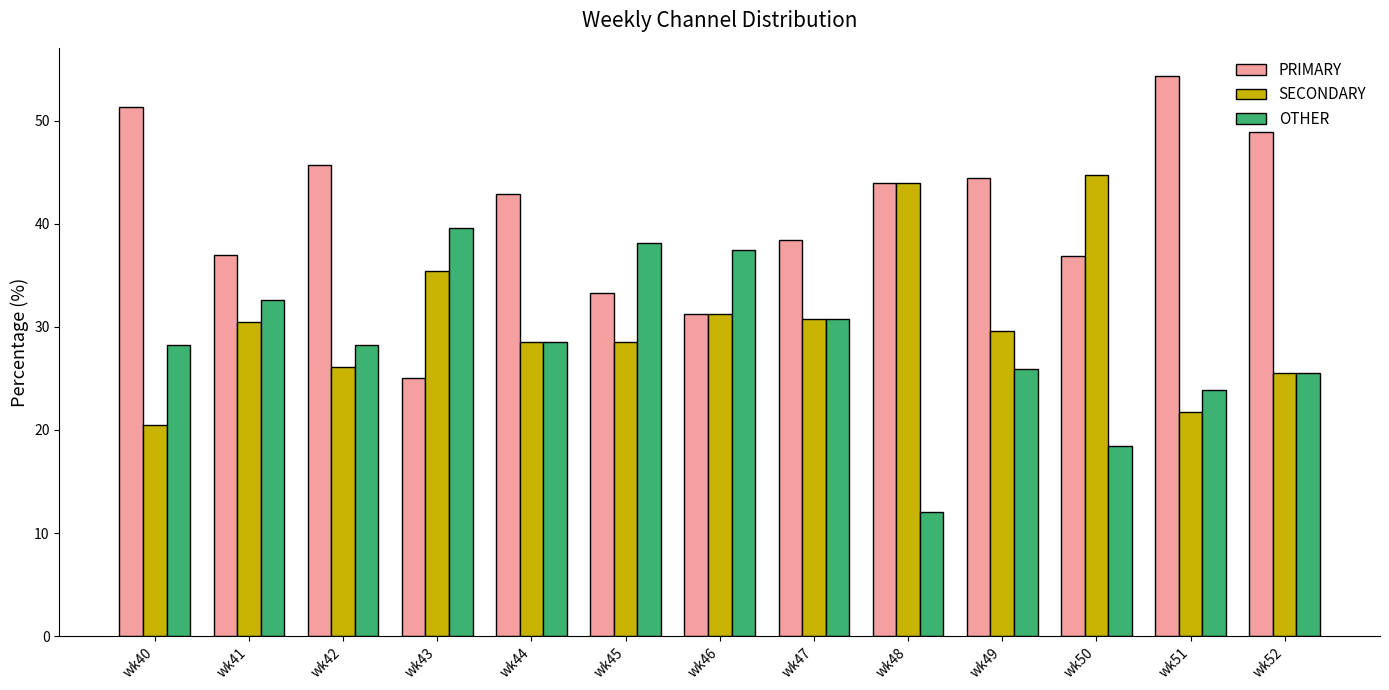

What is the difference between the second highest and minimum values in the OTHER series?

26.1